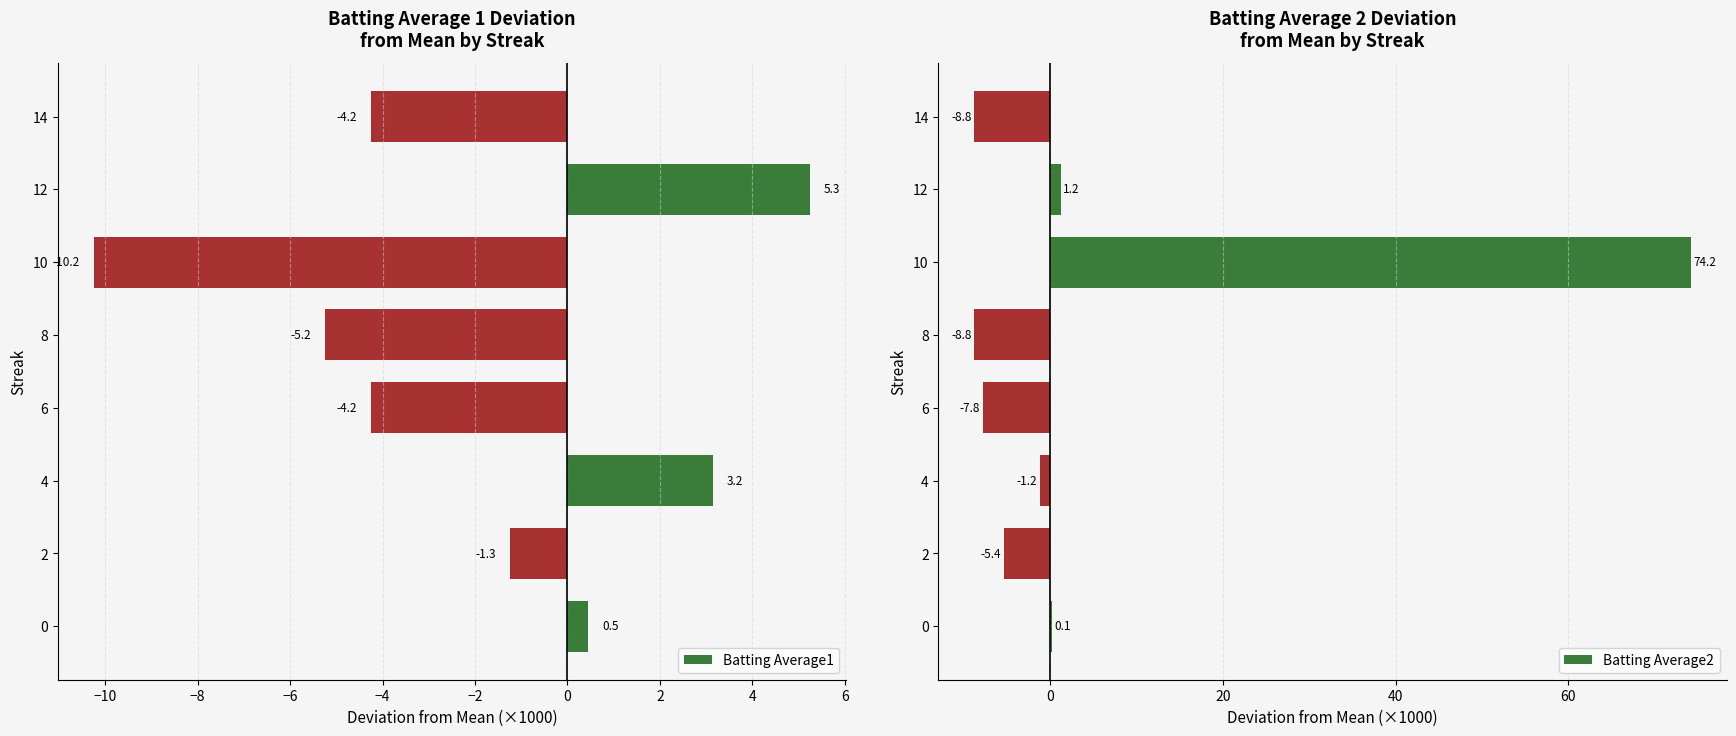

What is the highest value of the Batting Average1 series?

5.3